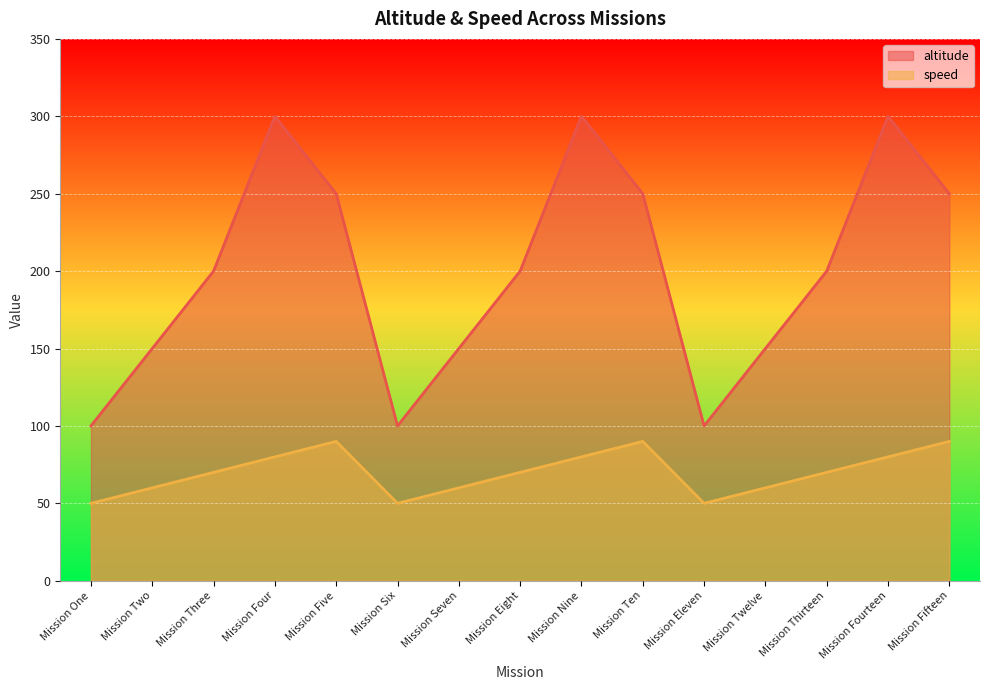

Is it true that speed equals 50 at Mission Six?

True